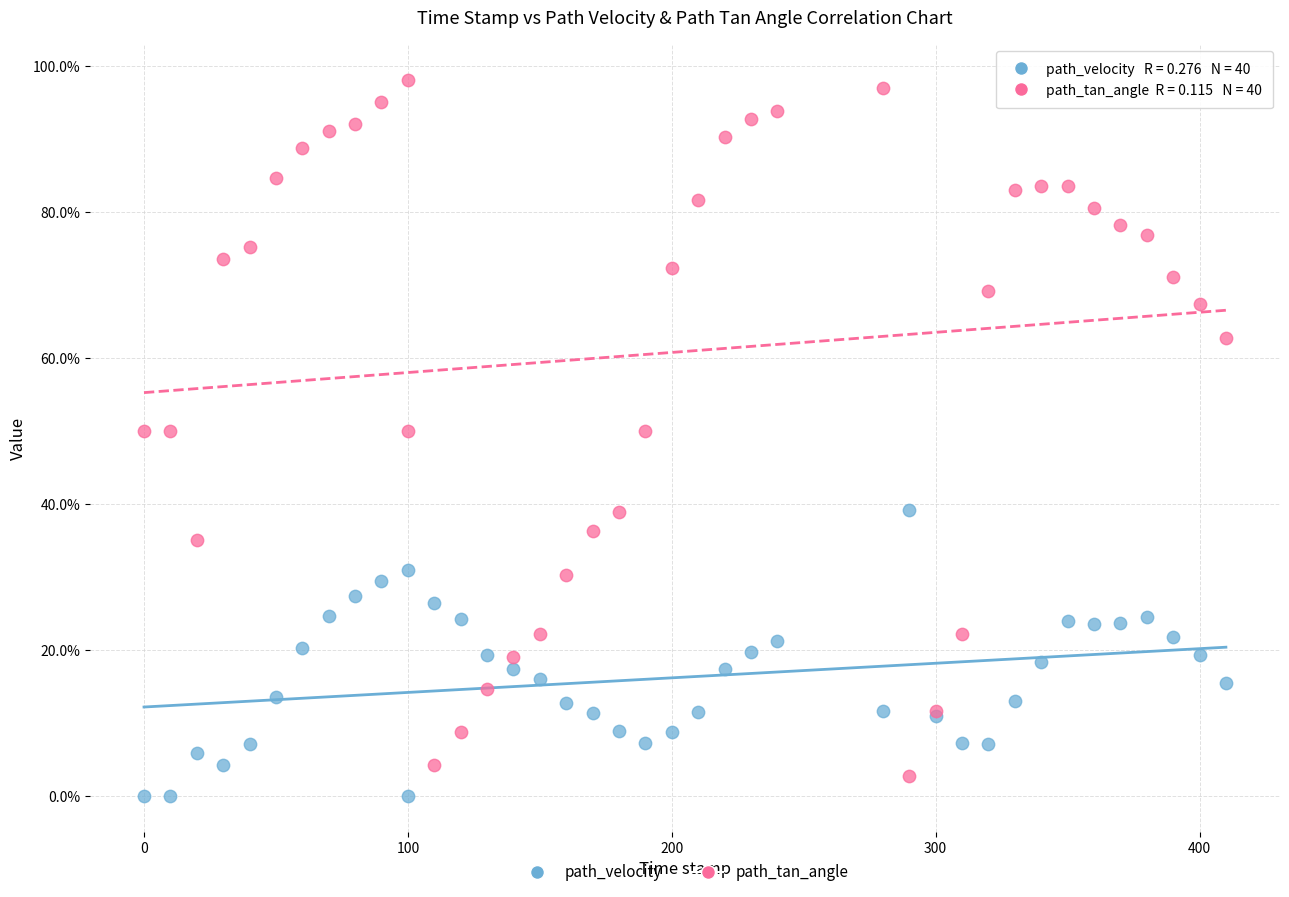

Which series contains the lowest Y value?

path_velocity